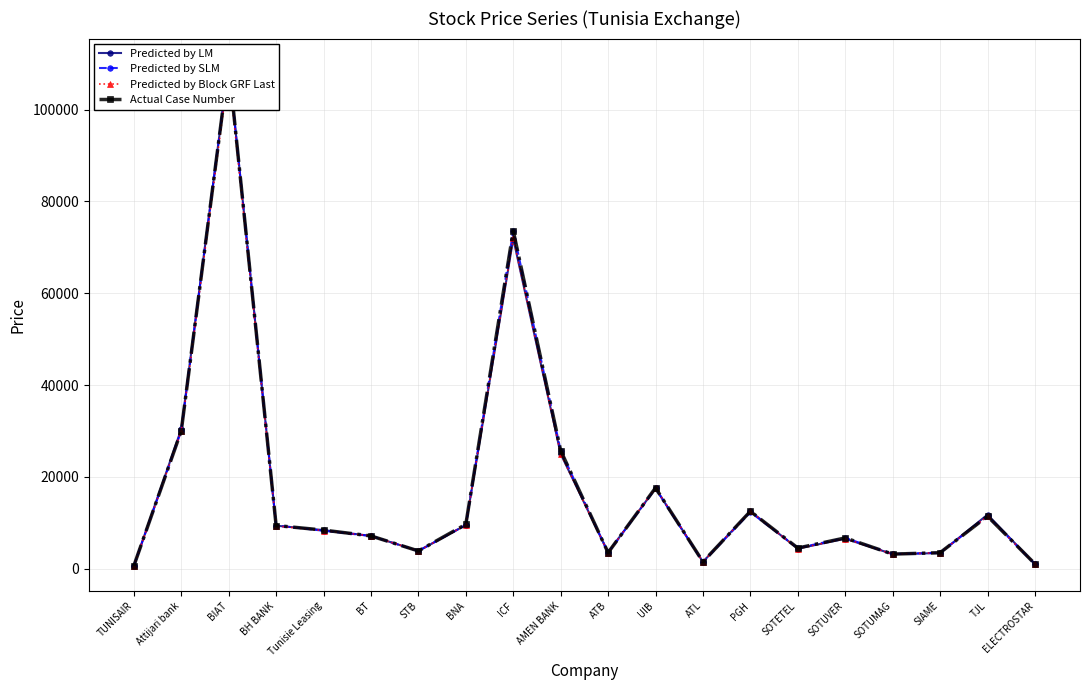

At which category does Predicted by Block GRF Last reach its first local peak?

BIAT